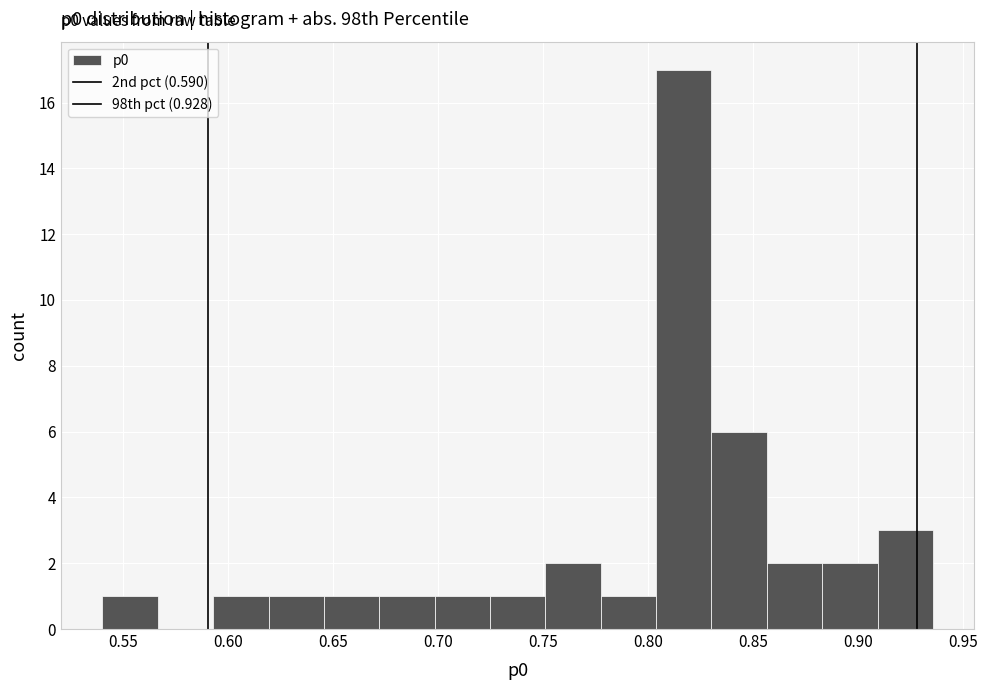

Which range on the x-axis has the tallest bar?

0.805 to 0.830